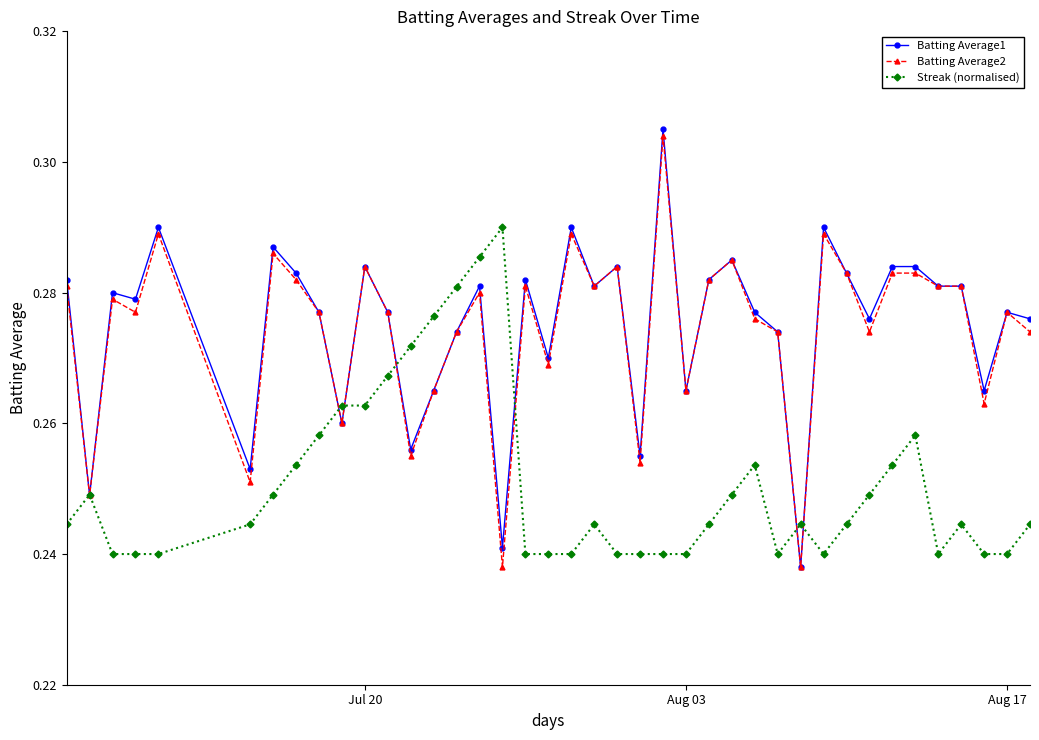

What is the difference between the maximum and minimum values in the Batting Average2 series?

0.1